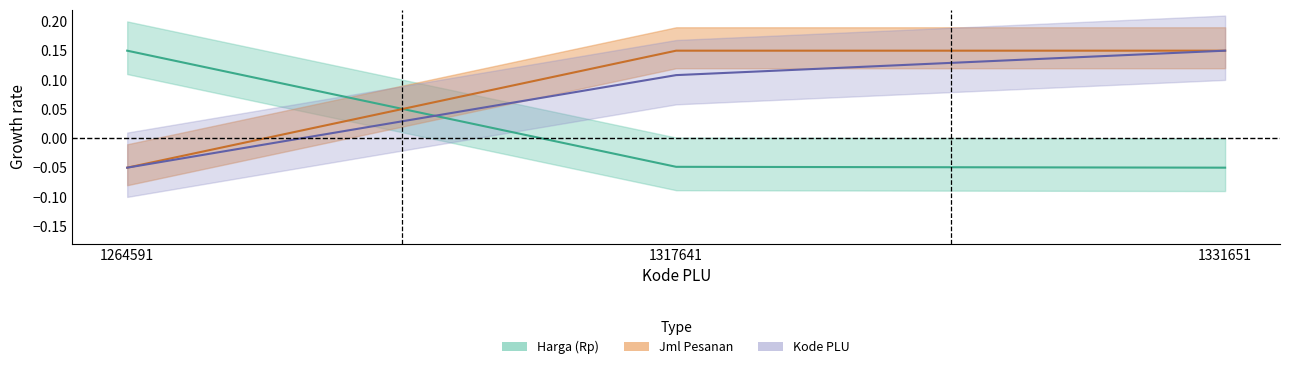

The value of Harga (Rp) at 1264591 is 0.2. True or false?

True